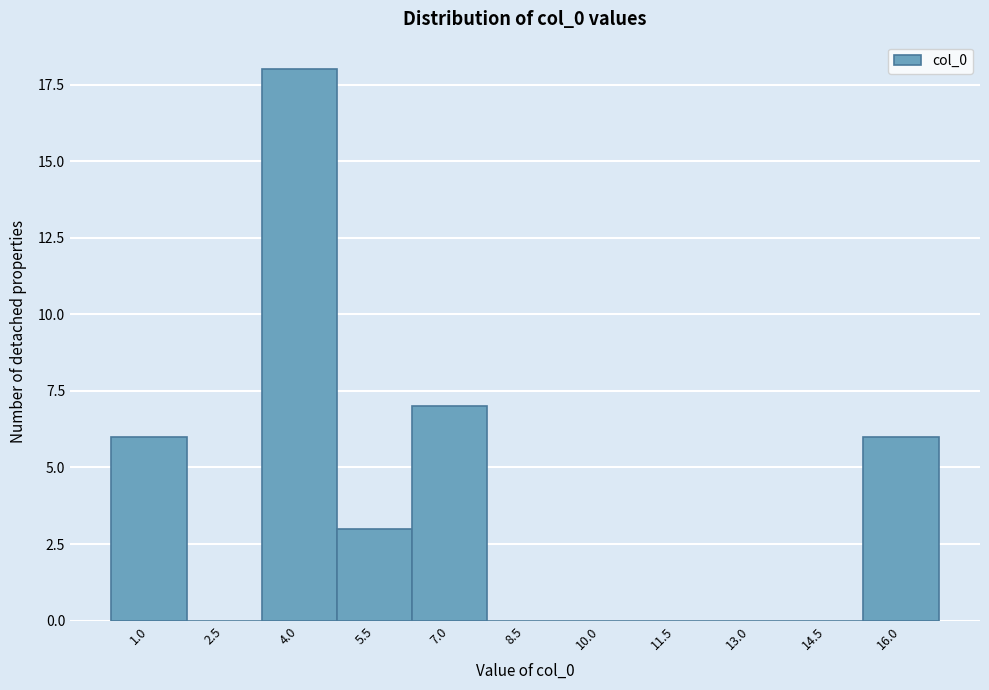

Reading left to right, what are all the values shown in this chart?

1.0=6	2.5=0	4.0=18	5.5=3	7.0=7	8.5=0	10.0=0	11.5=0	13.0=0	14.5=0	16.0=6